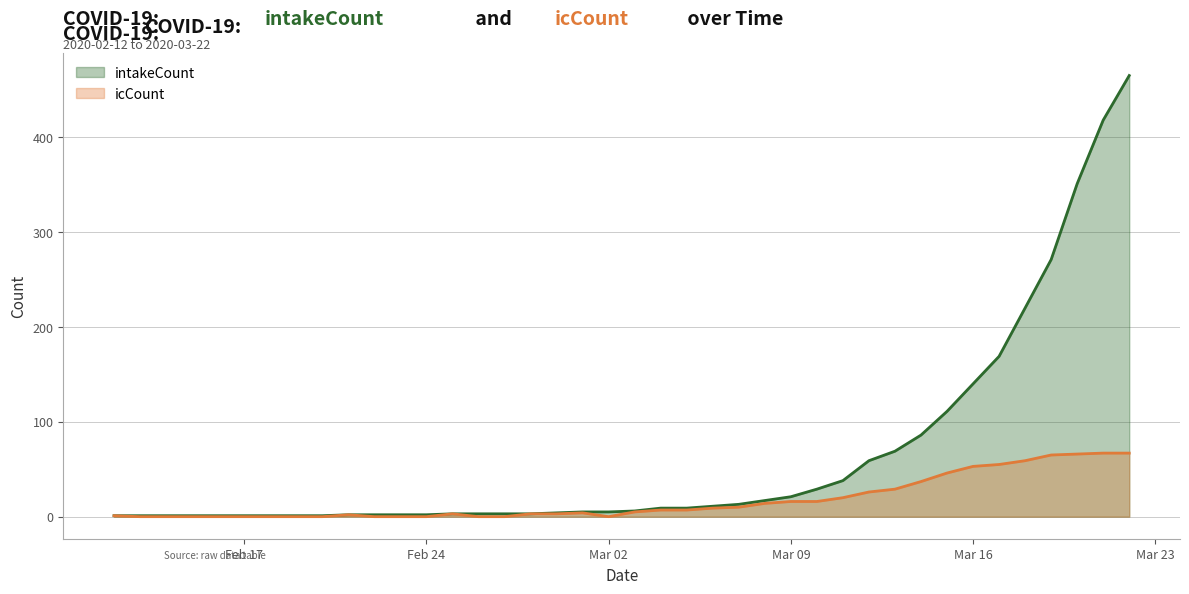

What is the total value across all series at Mar 16?

193